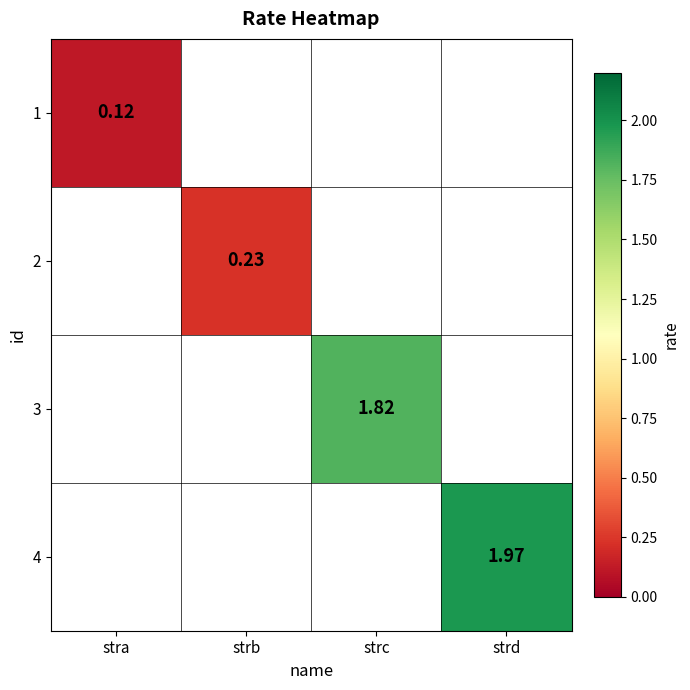

How many distinct data groups are displayed?

4